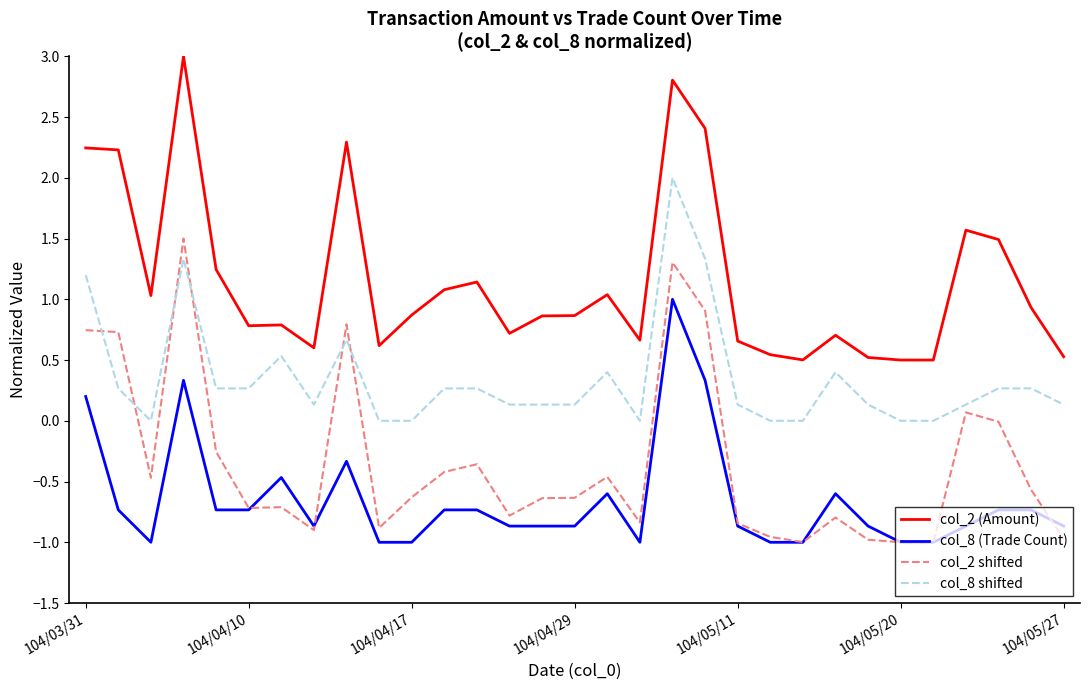

True or false: col_8 shifted and col_8 (Trade Count) cross at least once.

False